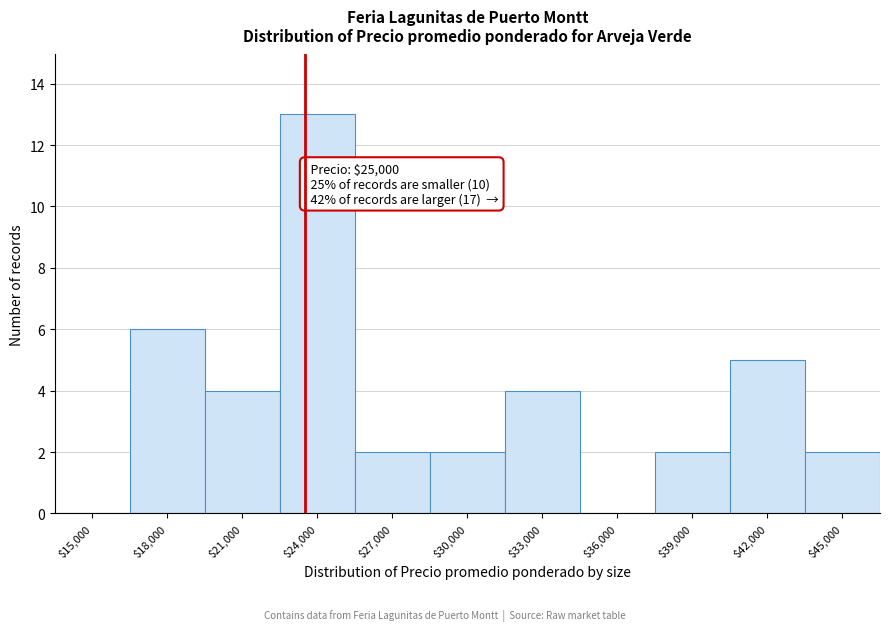

The chart shows a value of 1 at $39,000. True or false?

False